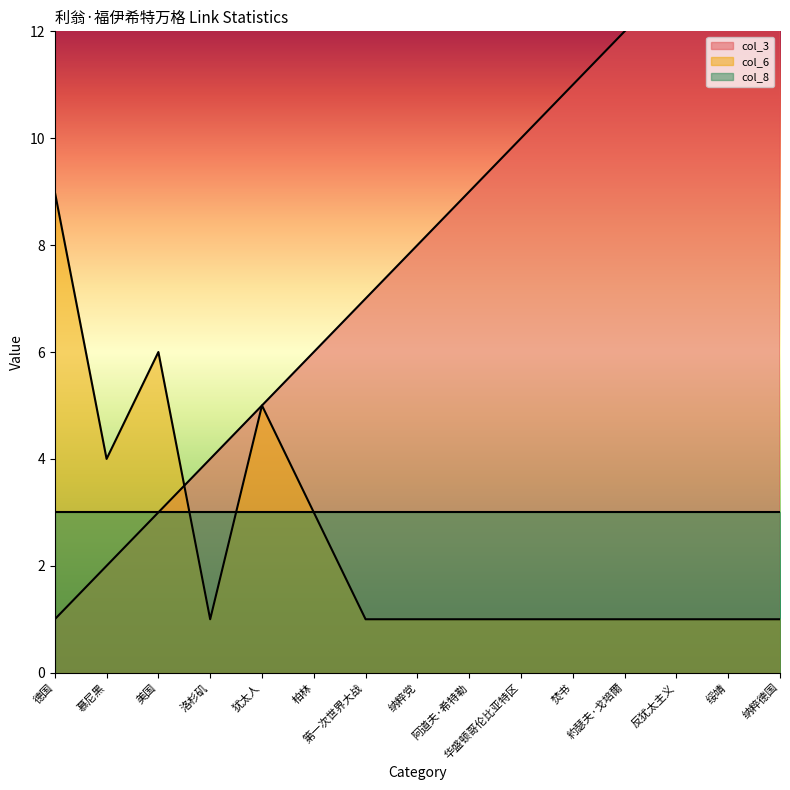

Which label corresponds to the smallest value in the chart?

德国